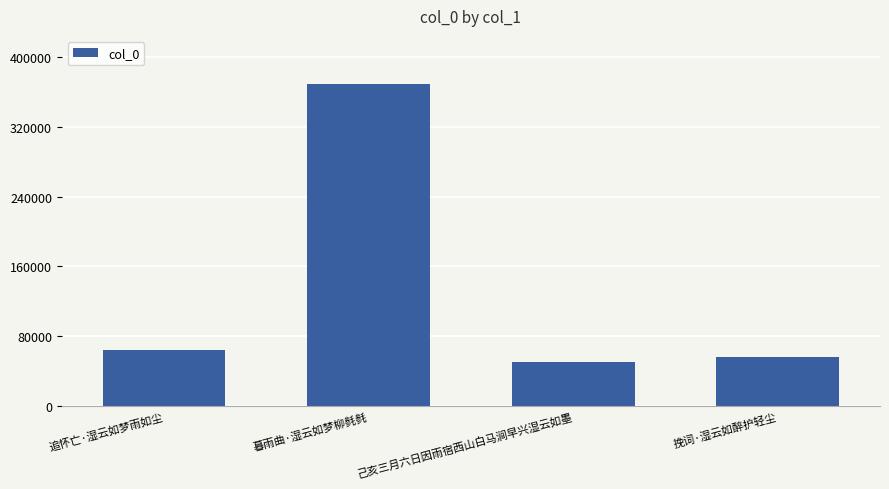

What is the change in value from 追怀亡·湿云如梦雨如尘 to 挽词·湿云如醉护轻尘?

-8235